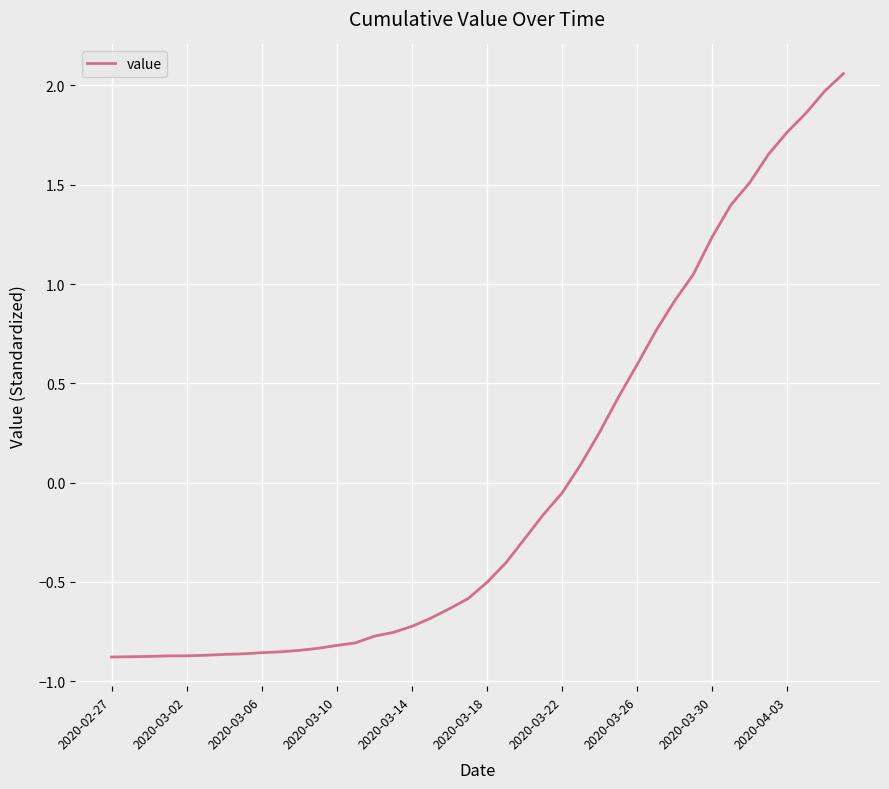

How many negative values are there?

25